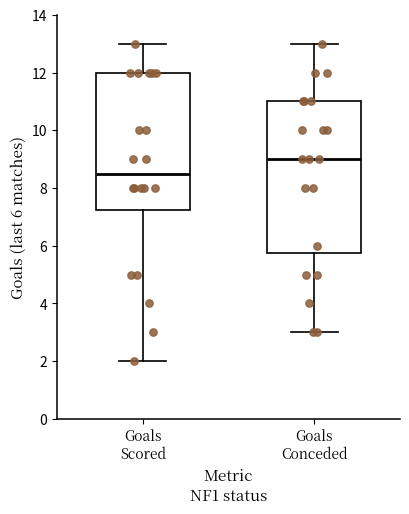

Which box's median line is the highest?

Goals Conceded